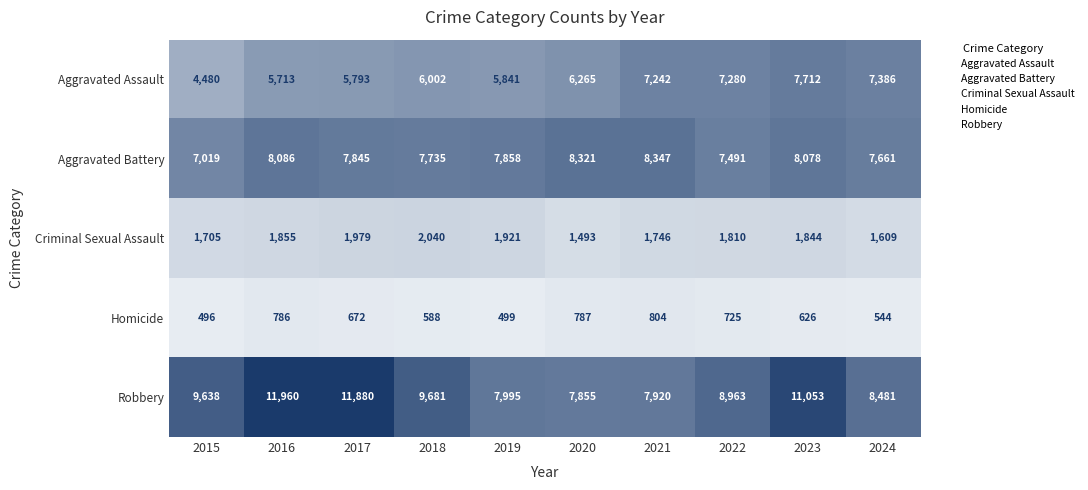

What is the total value across all series at 2024?

25681